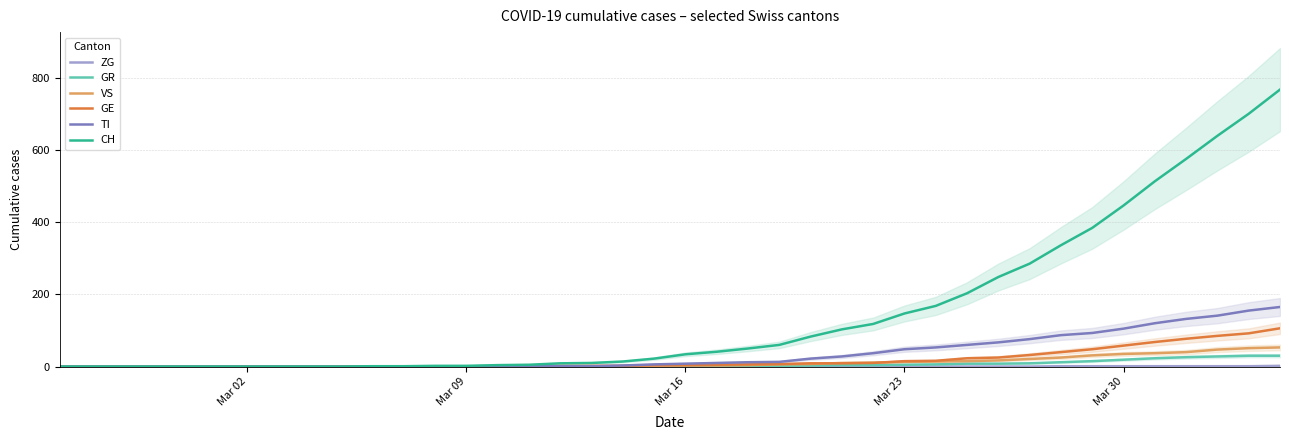

What is the maximum value for VS?

53